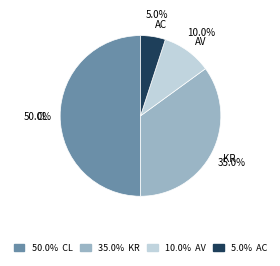

Count the number of slices in the pie.

4